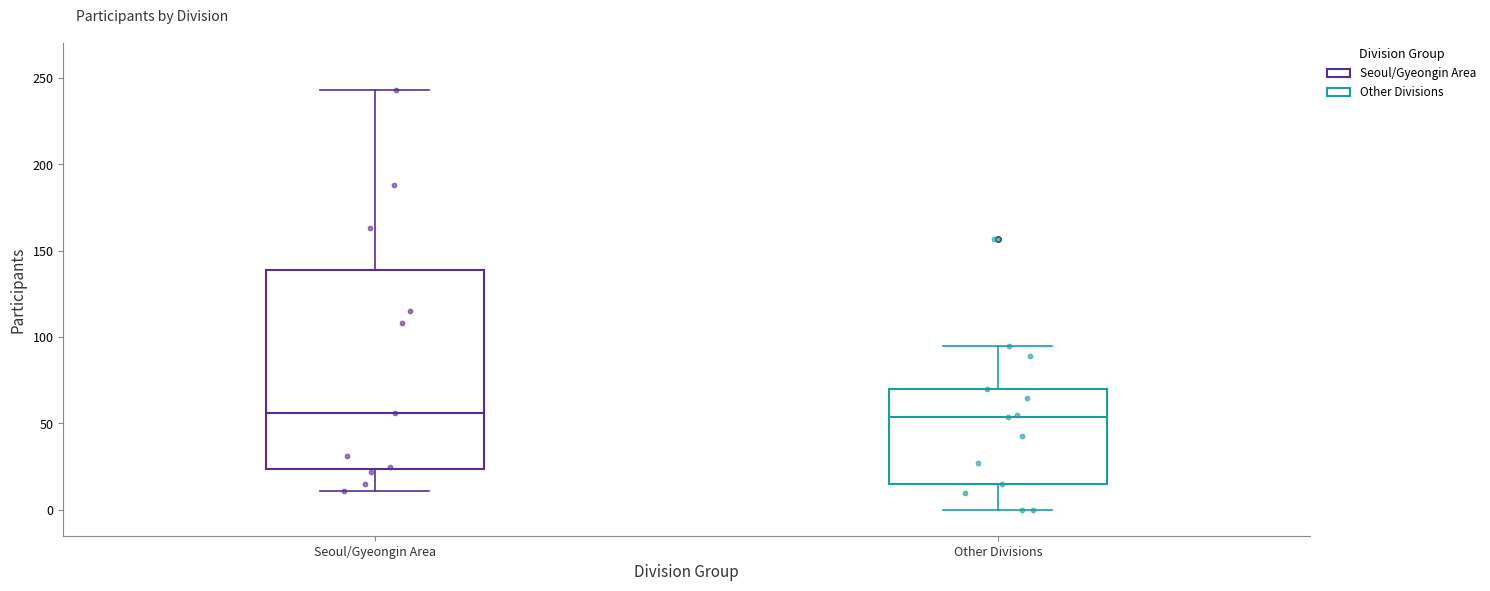

Reading left to right, transcribe this box plot: for each box, give where its median line is, the range the box spans, and where its two whiskers end, as read against the y-axis. The values are not printed on the chart, so give them approximately, as read against the axis.

Seoul/Gyeongin Area: median 55, box 25 to 140, whiskers 10 to 245
Other Divisions: median 55, box 15 to 70, whiskers 0 to 95